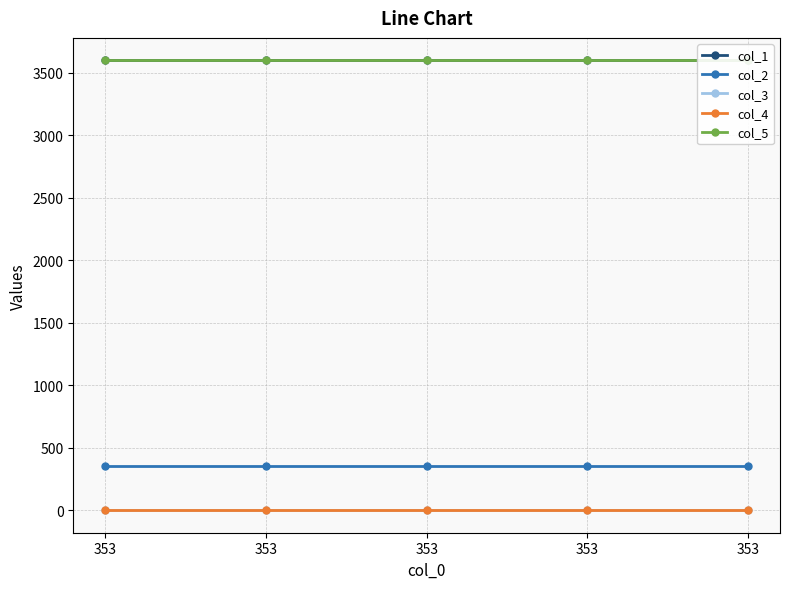

Between 353 and 353, which series saw the biggest shift?

col_1